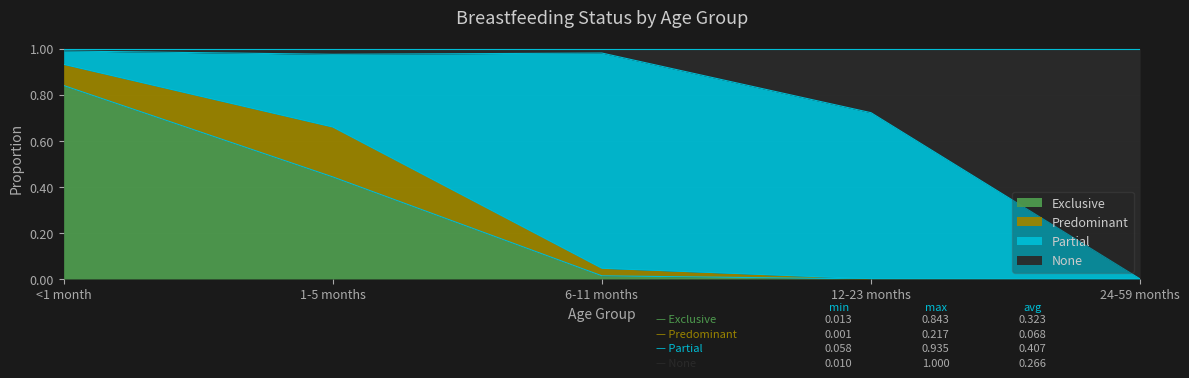

What position from the left is 24-59 months?

5